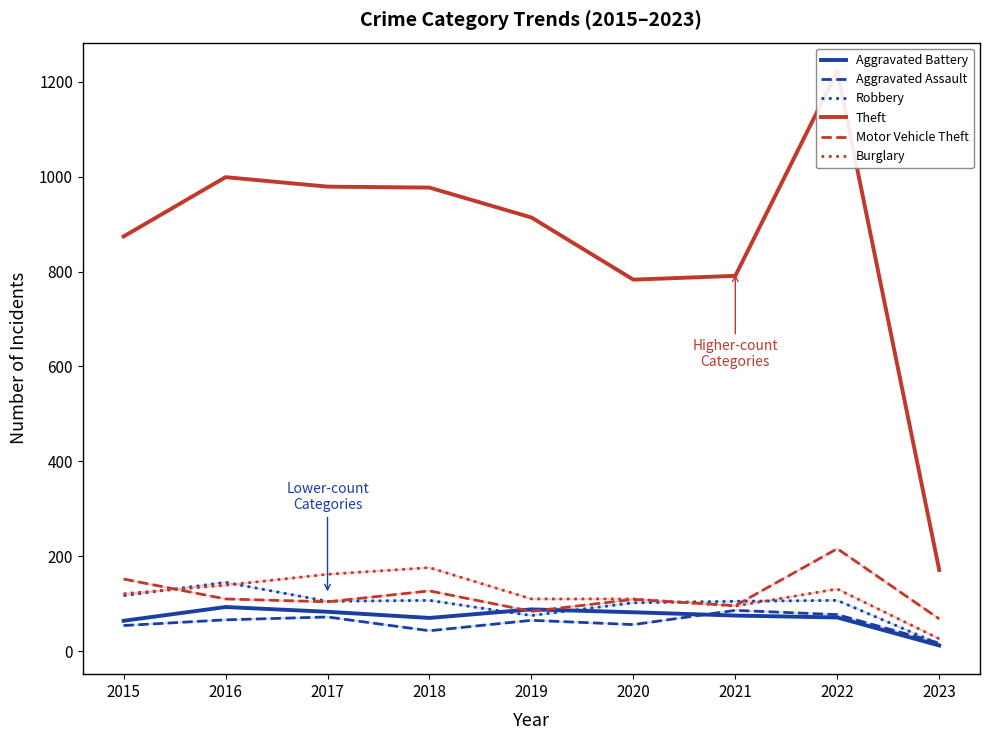

What is the difference between the second highest and second lowest values in the Robbery series?

42